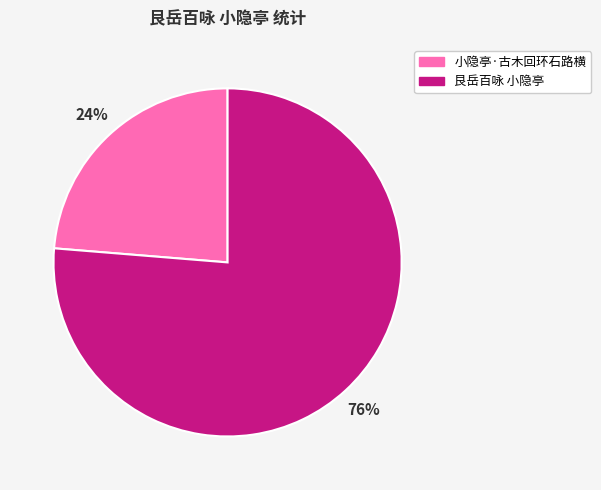

To the nearest percent, what percentage of the pie is 小隐亭·古木回环石路横?

24%